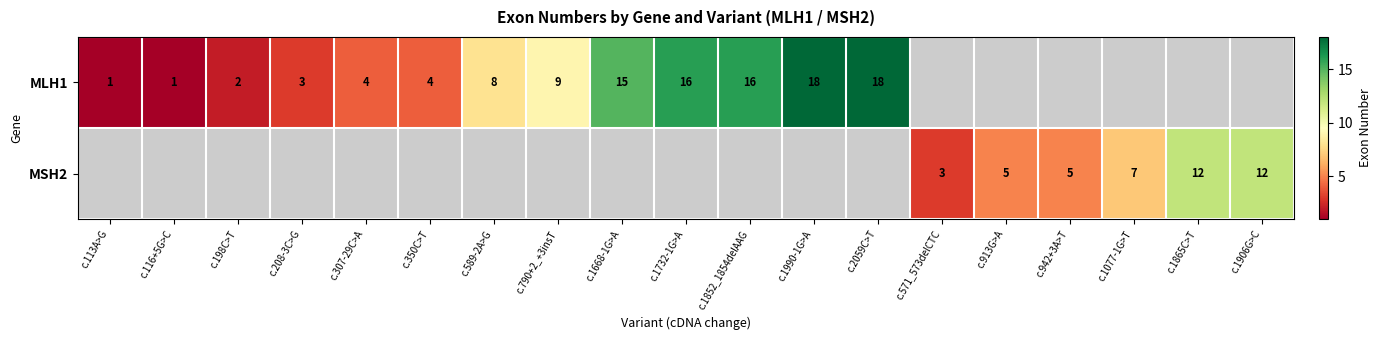

The value of MSH2 at c.942+3A>T is 5. True or false?

True